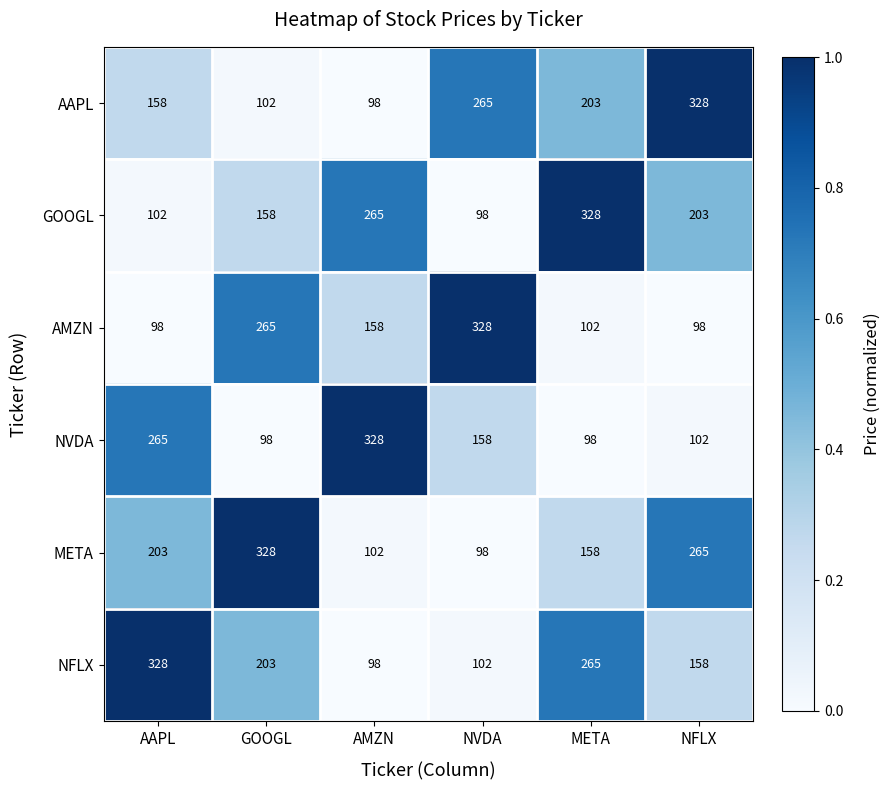

Between NVDA and NFLX, which series saw the biggest shift?

AMZN